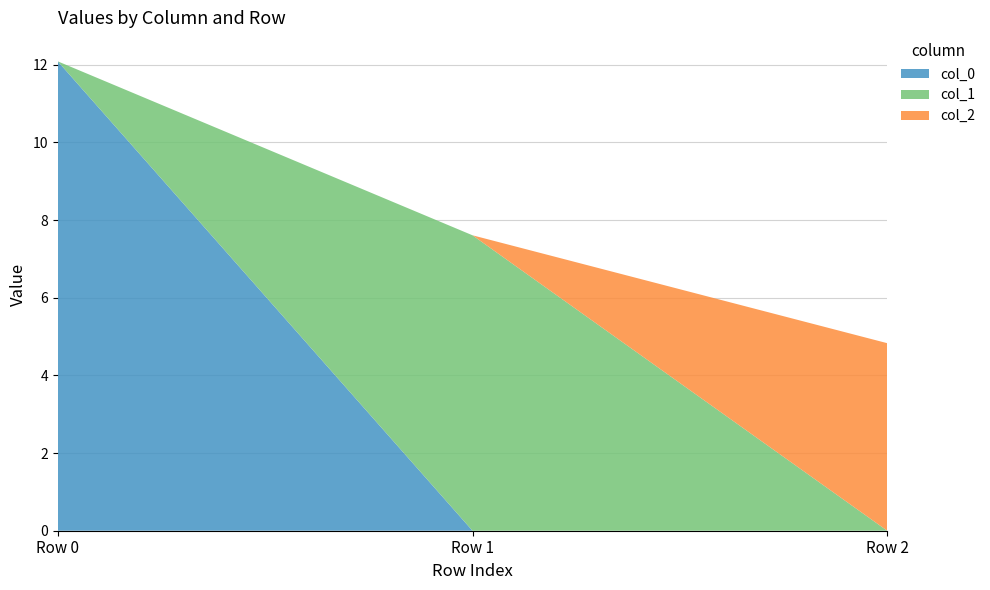

Reading right to left, what are all the values shown in this chart?

col_0: Row 2=0.0	Row 1=0.0	Row 0=12.1
col_1: Row 2=0.0	Row 1=7.6	Row 0=0.0
col_2: Row 2=4.8	Row 1=0.0	Row 0=0.0